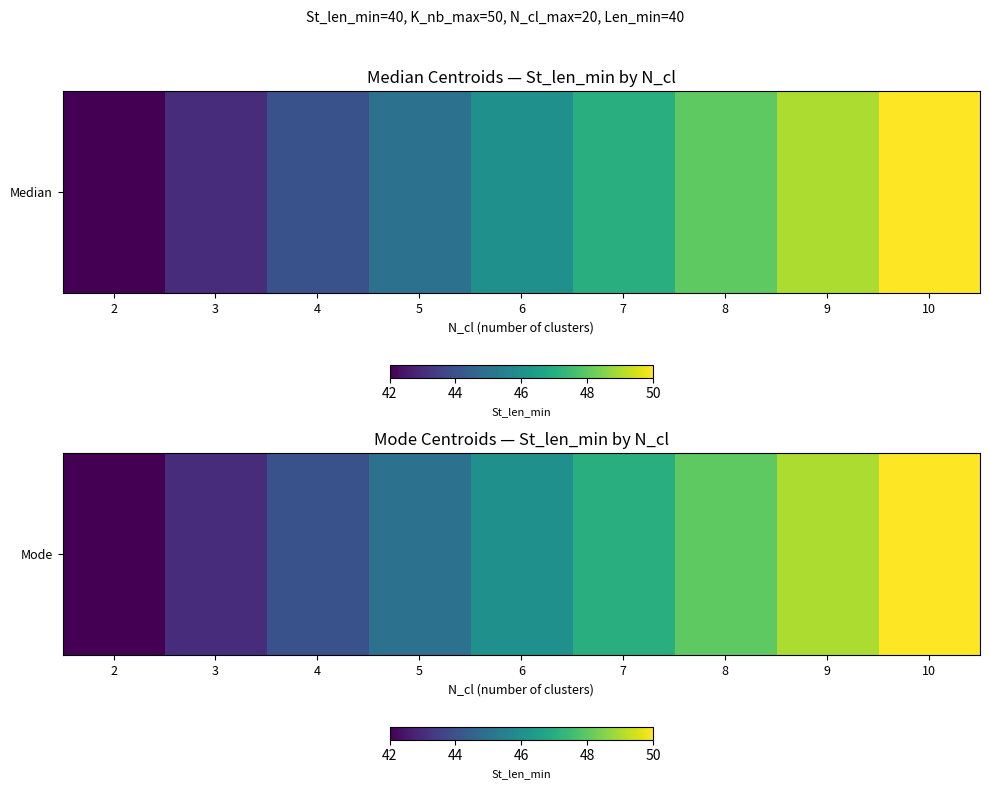

At which label does the data first exceed 46?

7